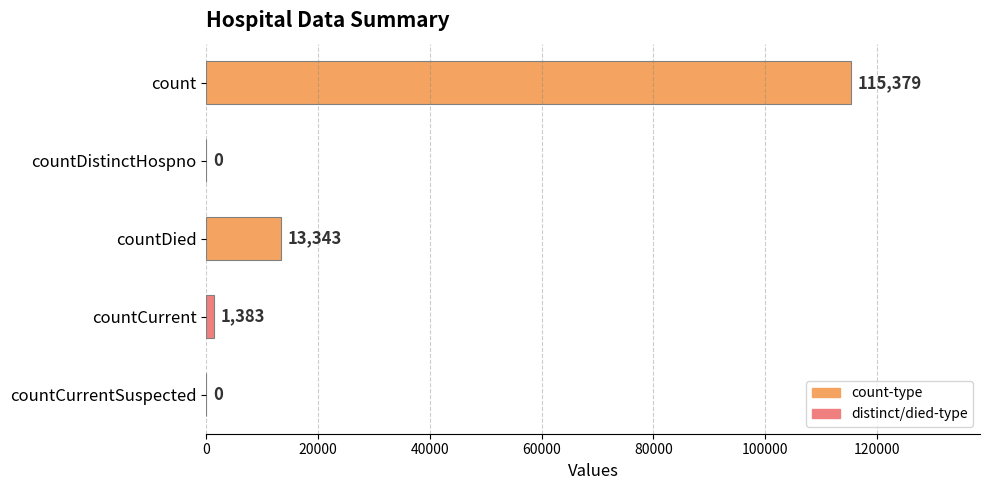

The value at countDied is 13343. True or false?

True